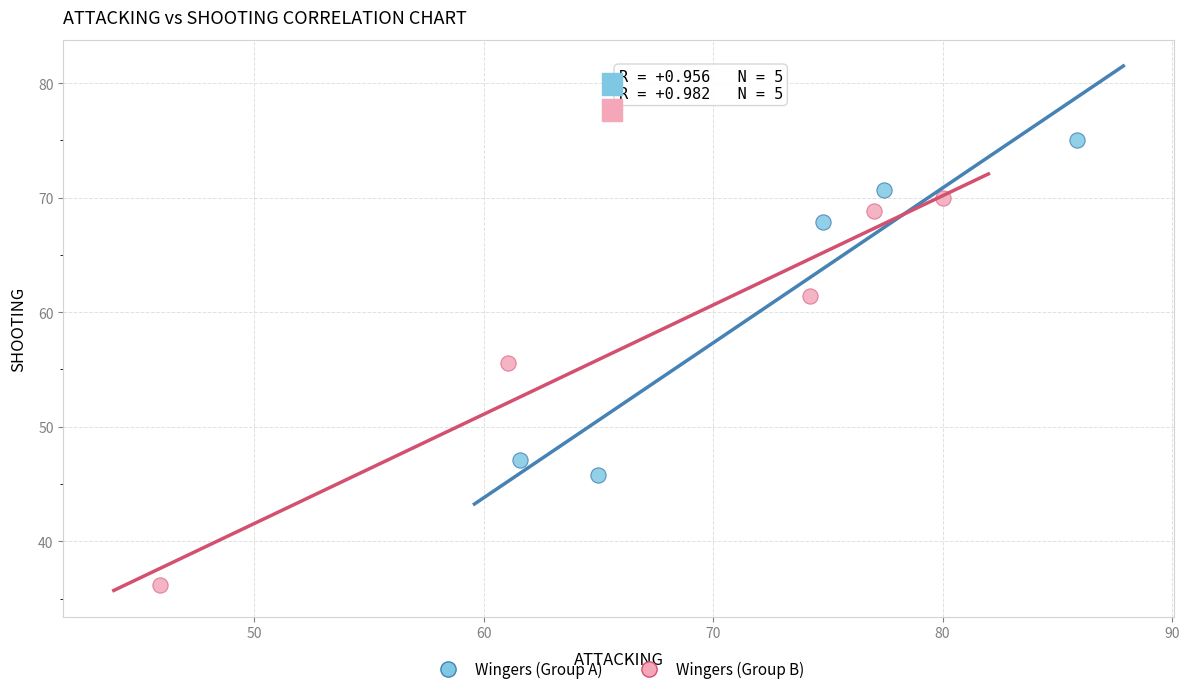

Which series contains the highest Y value?

Wingers (Group A)